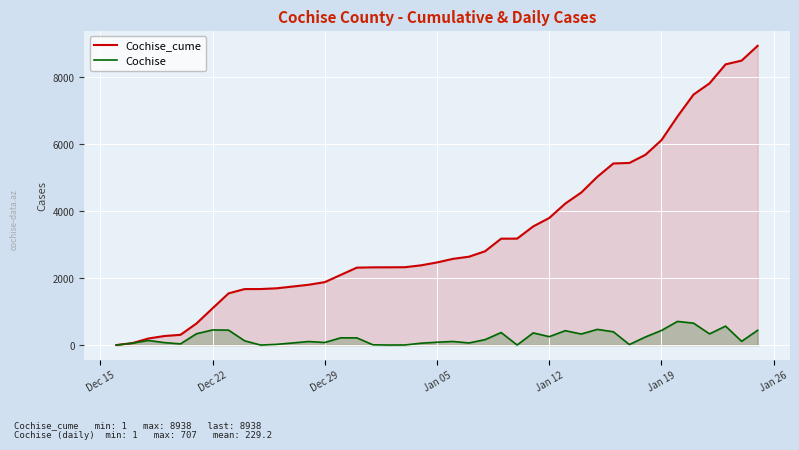

How many data points in Cochise are less than 163?

20